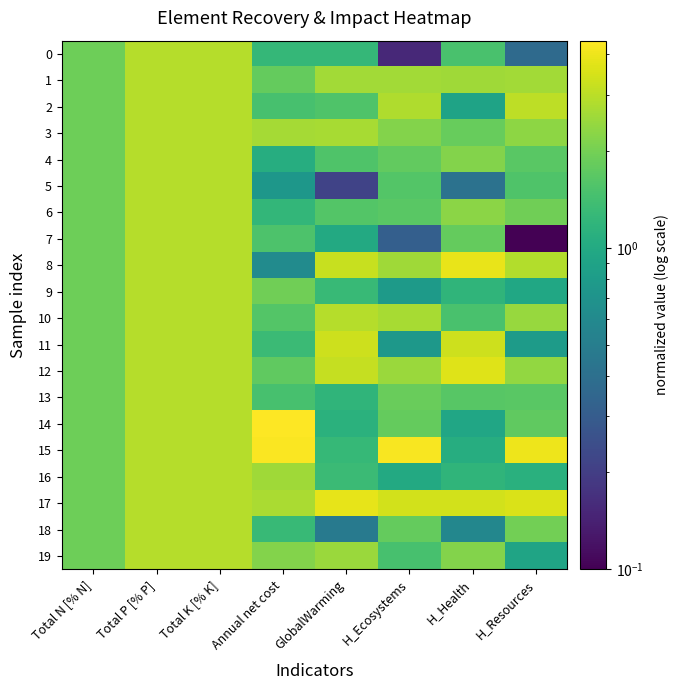

List the series in order of their peak value, highest first.

14, 15, 8, 17, 12, 11, 2, 0, 1, 3, 4, 5, 6, 7, 9, 10, 13, 16, 18, 19